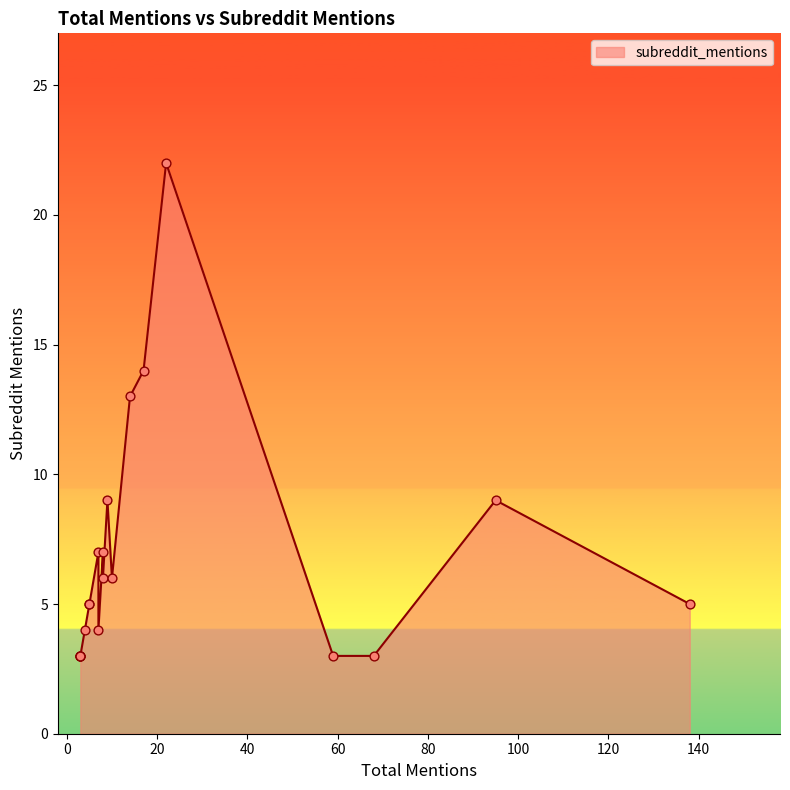

Which has a higher value, 138 or 3?

138